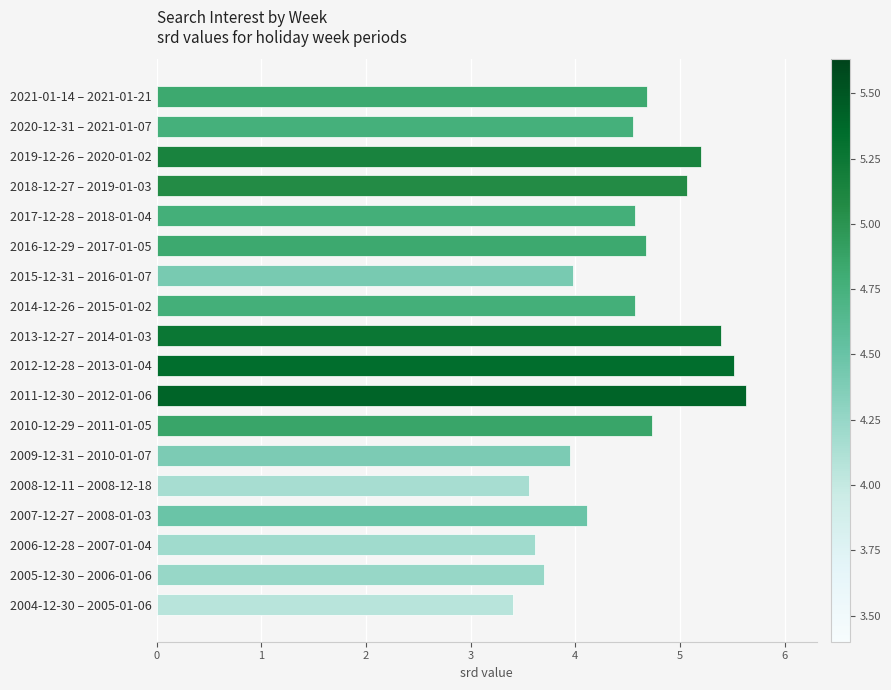

What is the label of the 1st bar from the bottom?

2004-12-30 – 2005-01-06